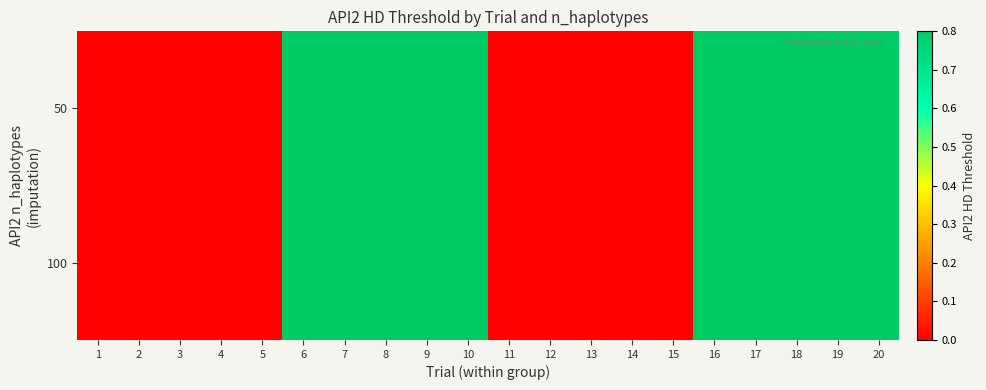

At how many categories does at least one series exceed 0?

10